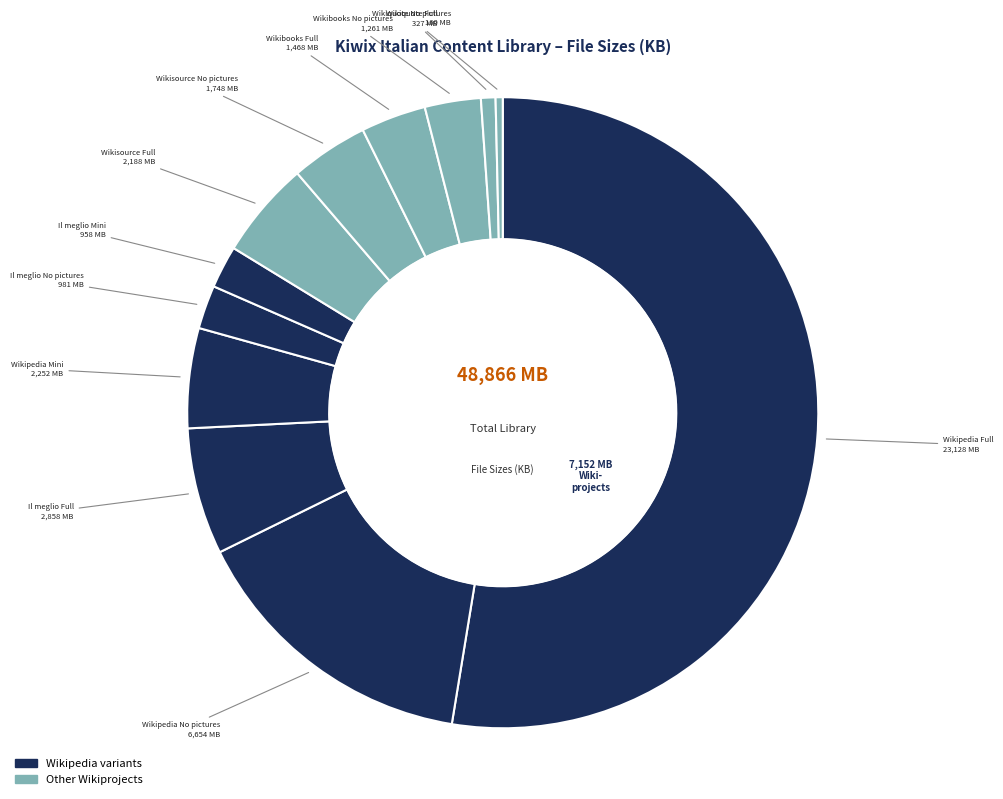

How many segments does this pie chart have?

12